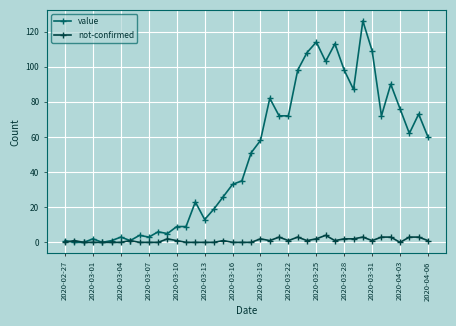

What is the highest value of the value series?

126